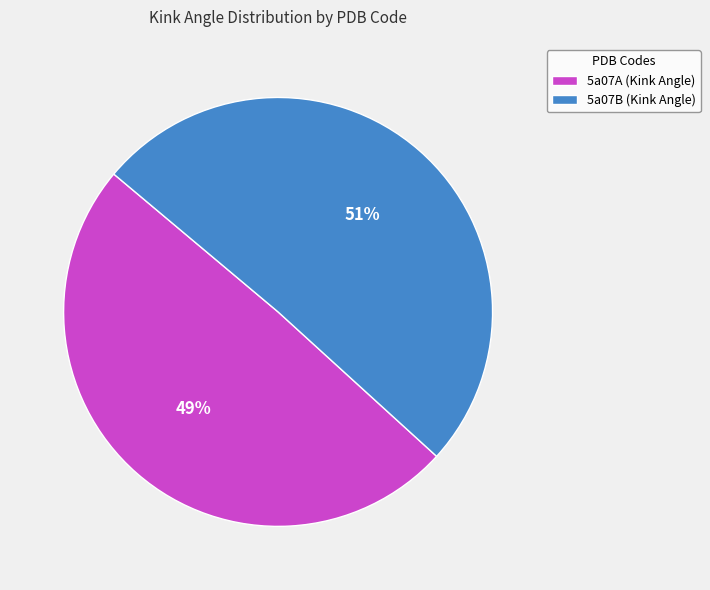

How many slices are in this pie chart?

2